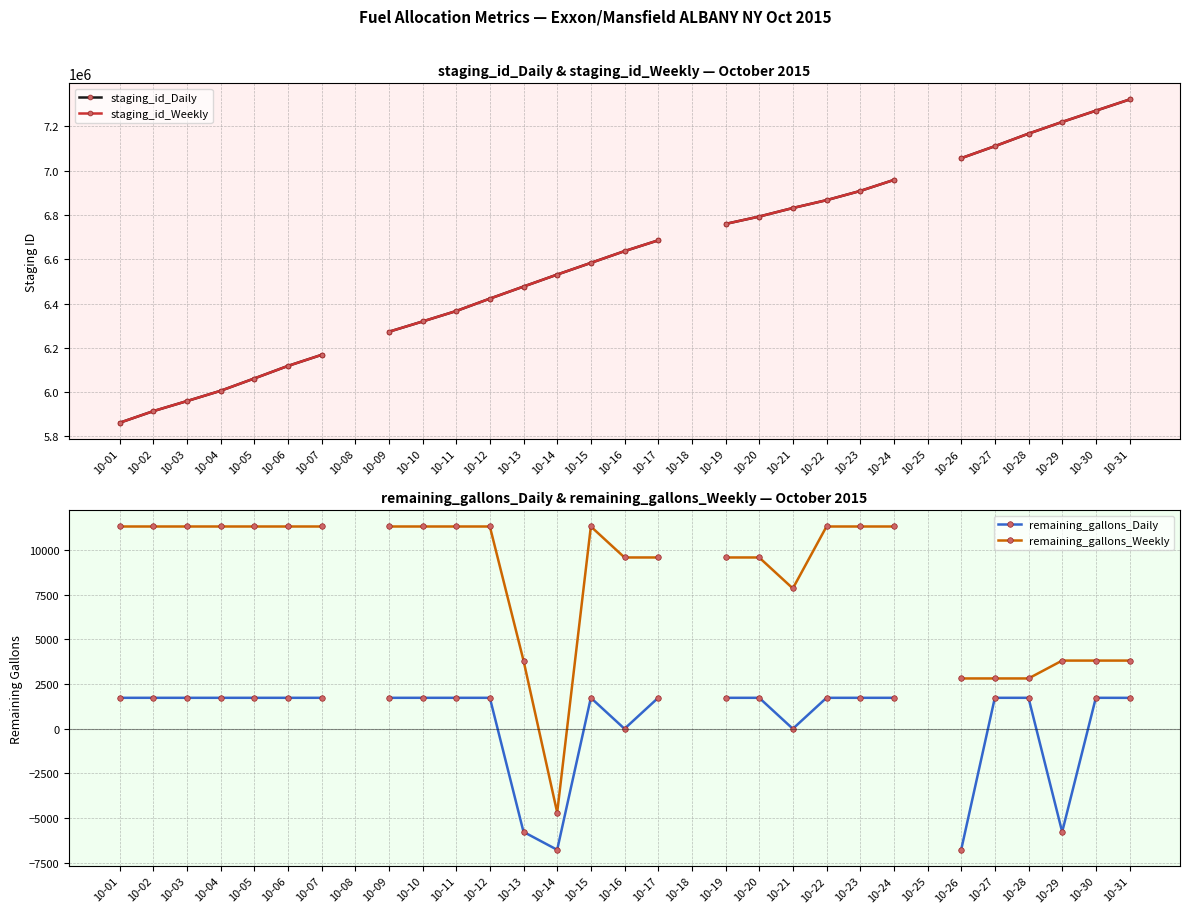

What is the smallest value displayed?

-6771.0